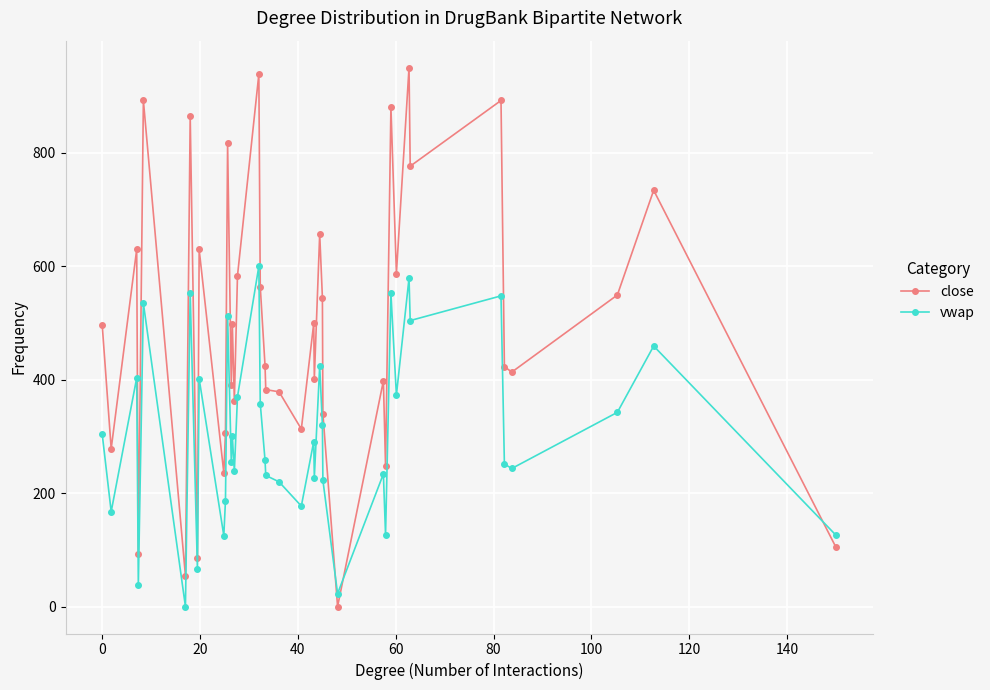

How many interior local valleys does the vwap series have?

14